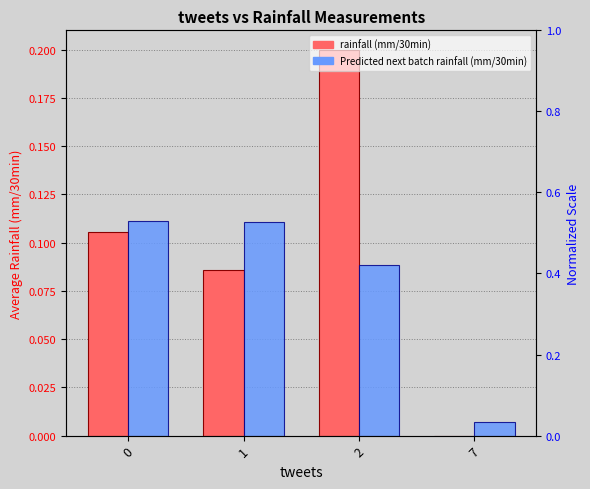

At 0, list the series in order from largest to smallest.

Predicted next batch rainfall (mm/30min), rainfall (mm/30min)